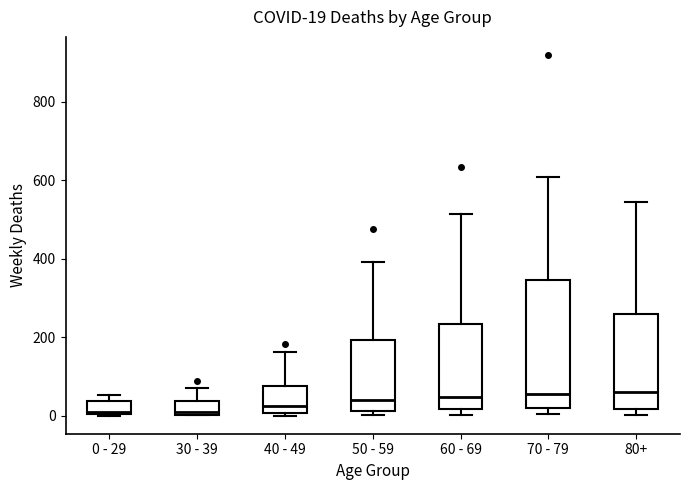

Comparing the boxes themselves (not the whiskers), which one is the tallest?

70 - 79